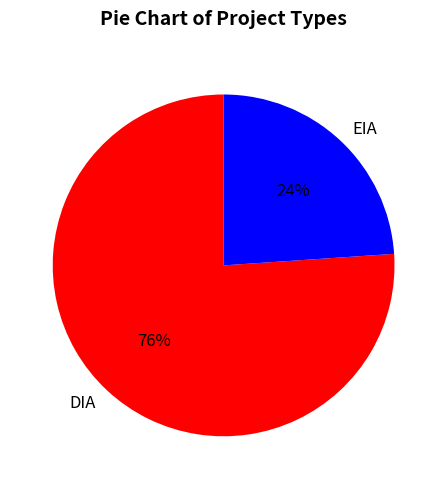

Rank the categories by value from lowest to highest.

EIA, DIA